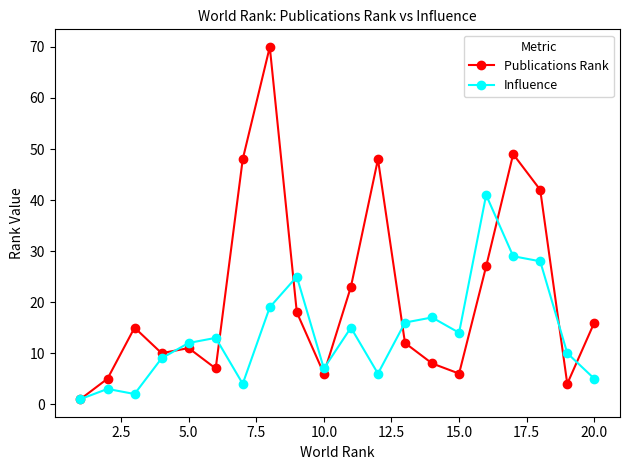

Which series has the widest spread of values?

Publications Rank